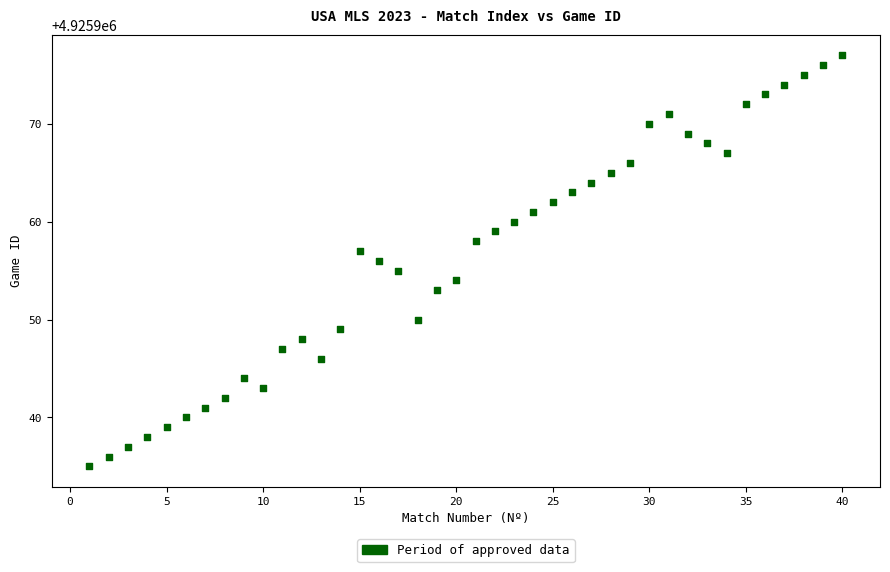

What is the range of Y values (max minus min)?

42